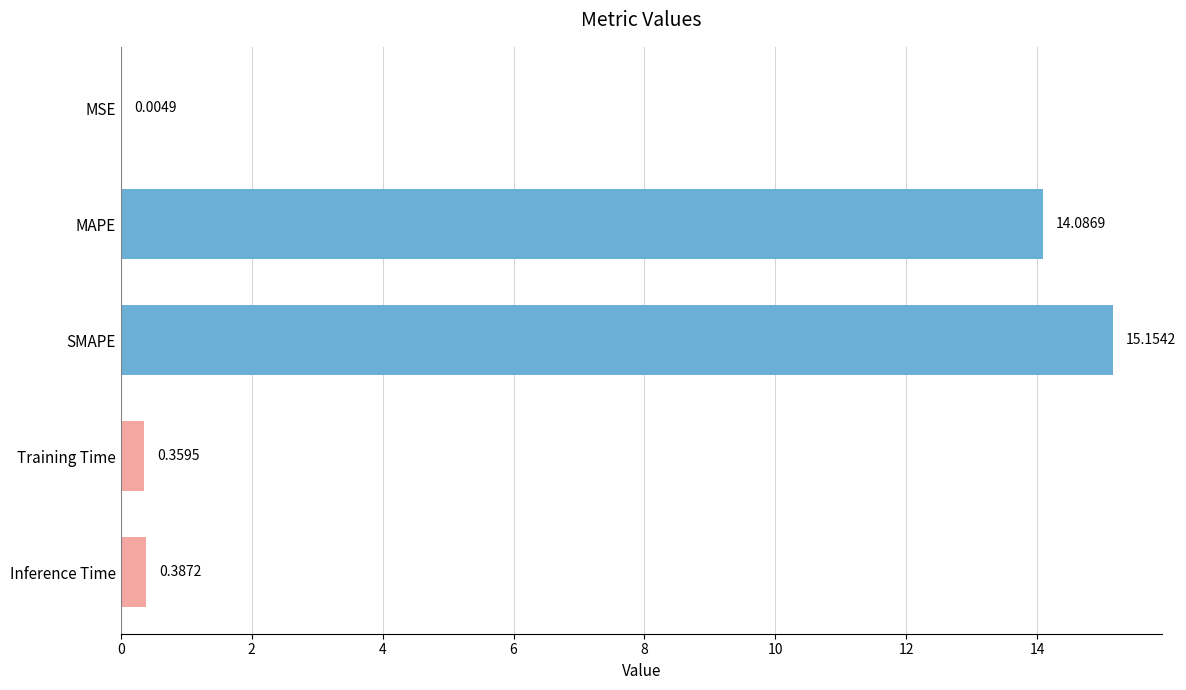

What is the sum of all values?

30.0